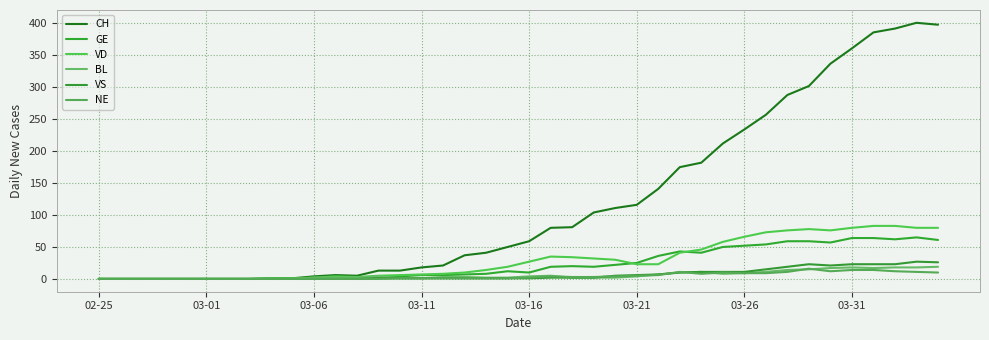

Does the chart display data point markers on the line(s)?

No